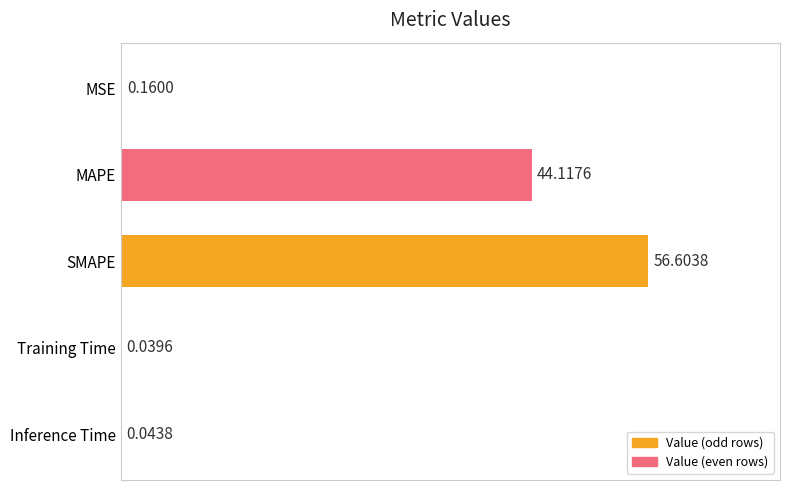

How many categories are shown in the chart?

5